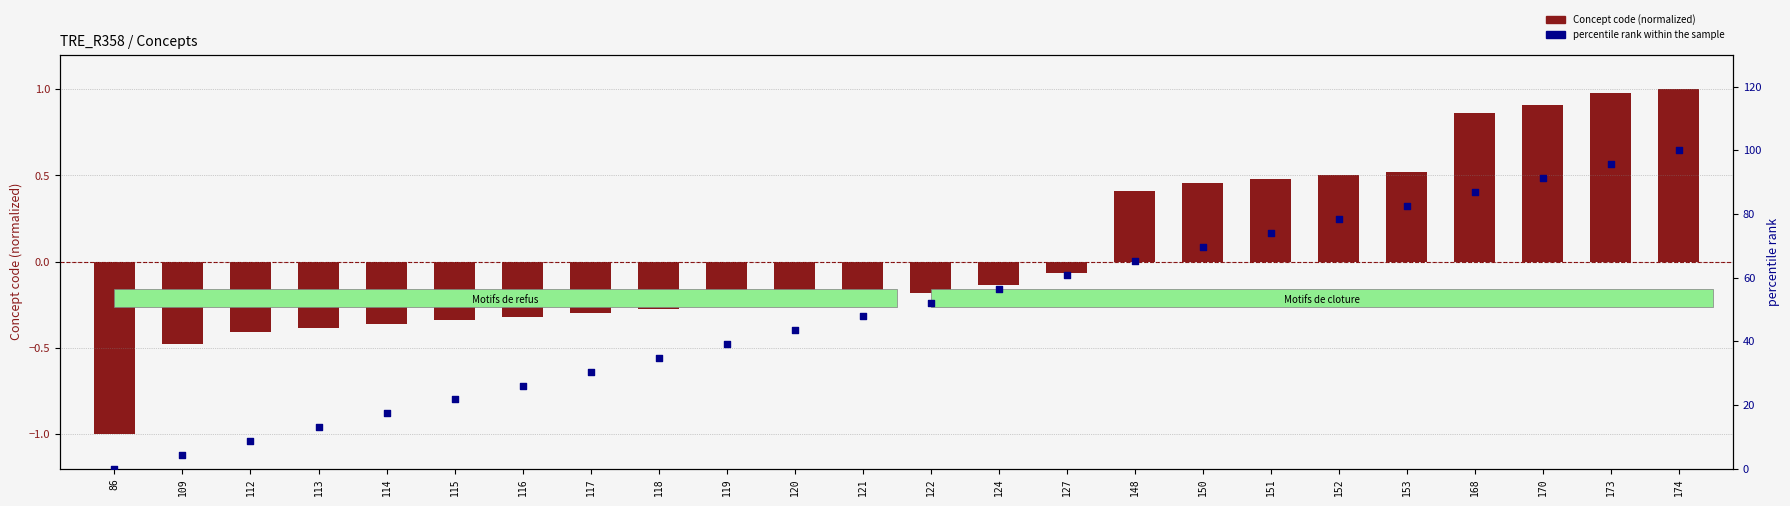

Is the value of Concept code (normalized) at 127 greater than the value of percentile rank within sample at 152?

No